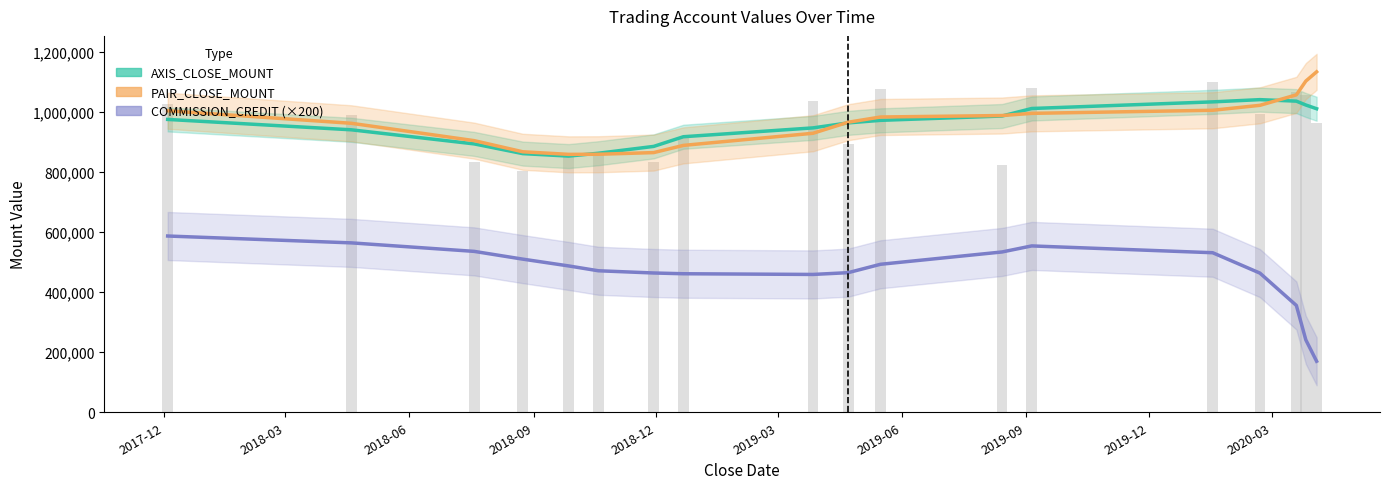

What are all the series names shown in the legend?

AXIS_CLOSE_MOUNT, PAIR_CLOSE_MOUNT, COMMISSION_CREDIT